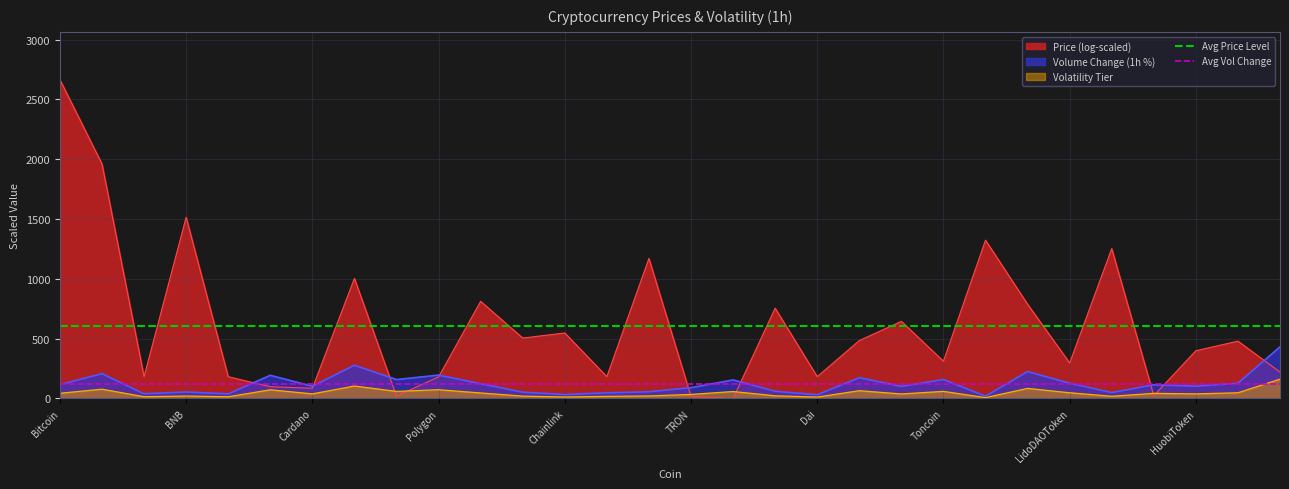

The Avg Price Level series shows 609.5 at BNB. True or false?

True